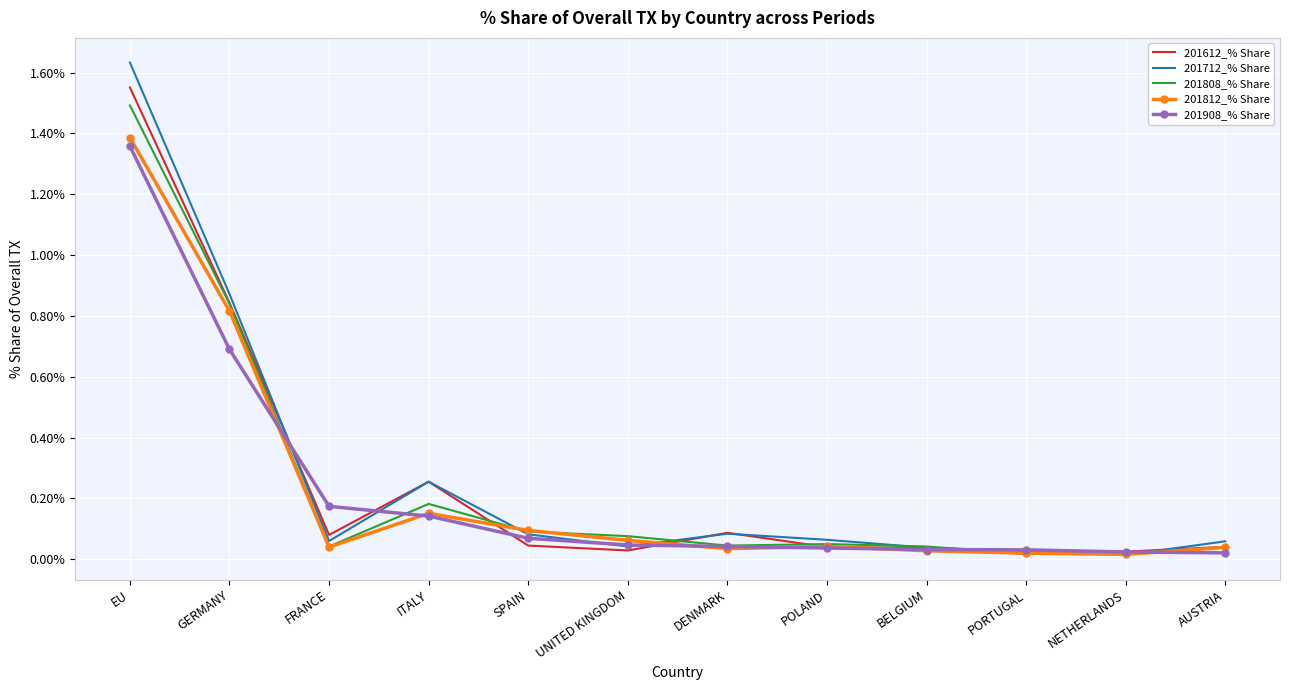

Which series has the largest range (max minus min)?

201712_% Share